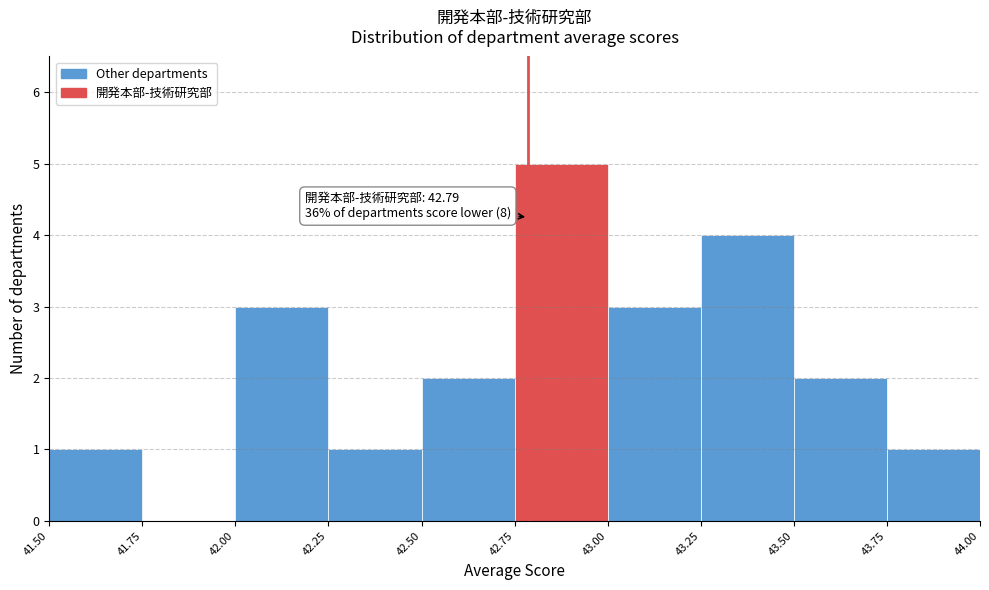

Over which range of the x-axis is the bar tallest?

42.75 to 43.00